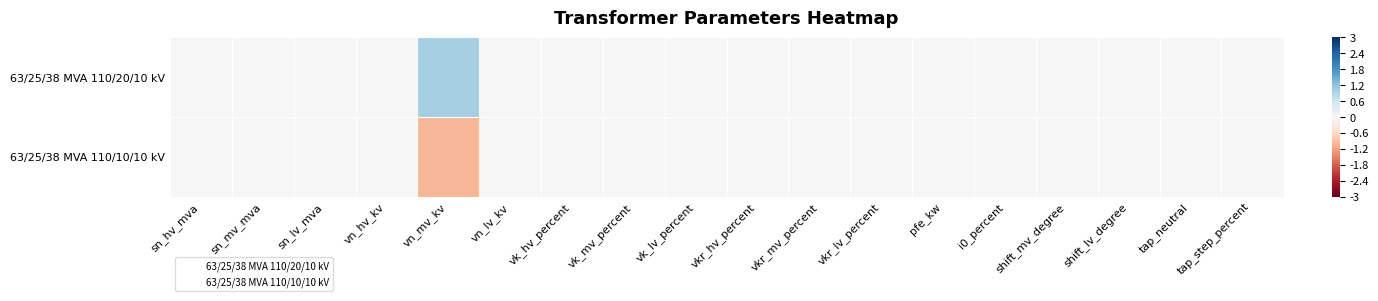

Reading right to left, what are all the values shown in this chart?

63/25/38 MVA 110/20/10 kV: tap_step_percent=0	tap_neutral=0	shift_lv_degree=0	shift_mv_degree=0	i0_percent=0	pfe_kw=0	vkr_lv_percent=0	vkr_mv_percent=0	vkr_hv_percent=0	vk_lv_percent=0	vk_mv_percent=0	vk_hv_percent=0	vn_lv_kv=0	vn_mv_kv=1	vn_hv_kv=0	sn_lv_mva=0	sn_mv_mva=0	sn_hv_mva=0
63/25/38 MVA 110/10/10 kV: tap_step_percent=0	tap_neutral=0	shift_lv_degree=0	shift_mv_degree=0	i0_percent=0	pfe_kw=0	vkr_lv_percent=0	vkr_mv_percent=0	vkr_hv_percent=0	vk_lv_percent=0	vk_mv_percent=0	vk_hv_percent=0	vn_lv_kv=0	vn_mv_kv=-1	vn_hv_kv=0	sn_lv_mva=0	sn_mv_mva=0	sn_hv_mva=0